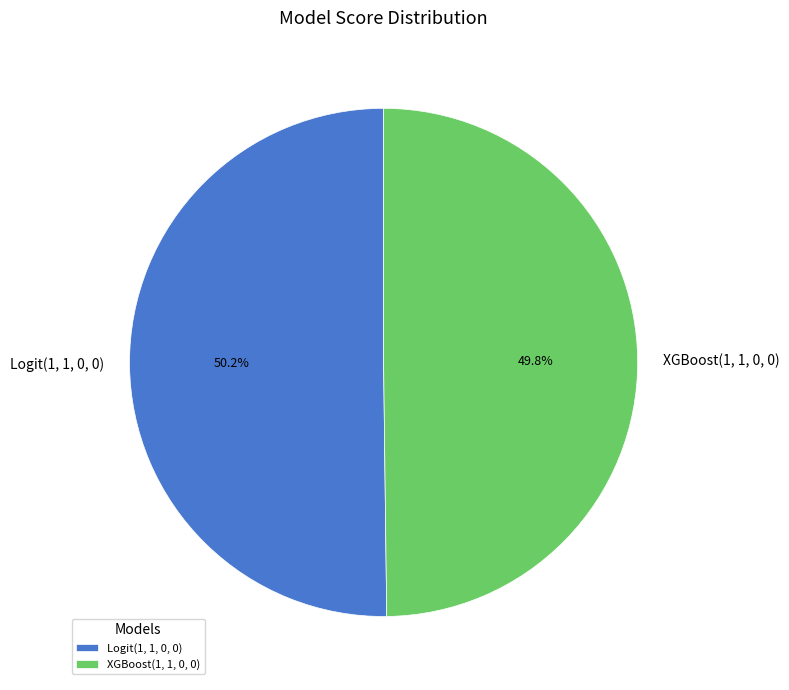

What percentage is the XGBoost(1, 1, 0, 0) slice, to the nearest percent?

50%